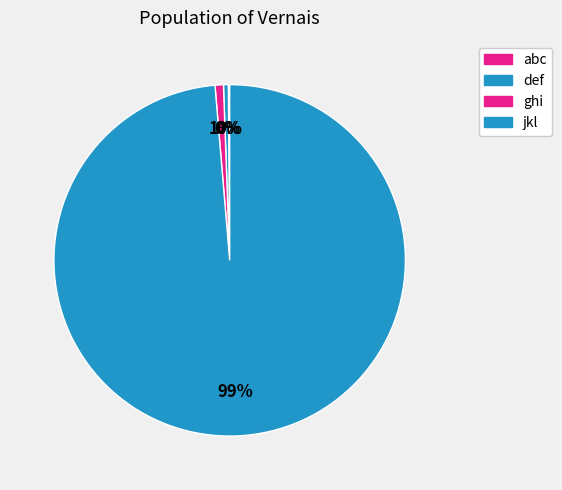

Which slice is the largest?

jkl